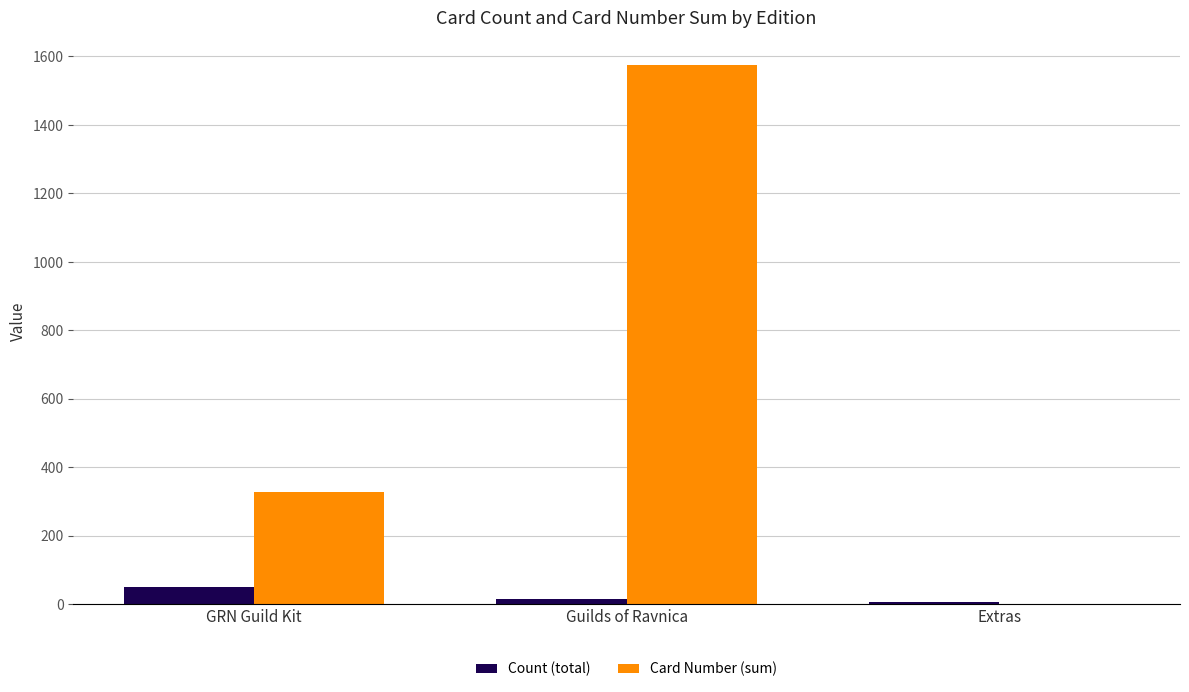

True or false: Card Number (sum) has a value of 1029 at Guilds of Ravnica.

False